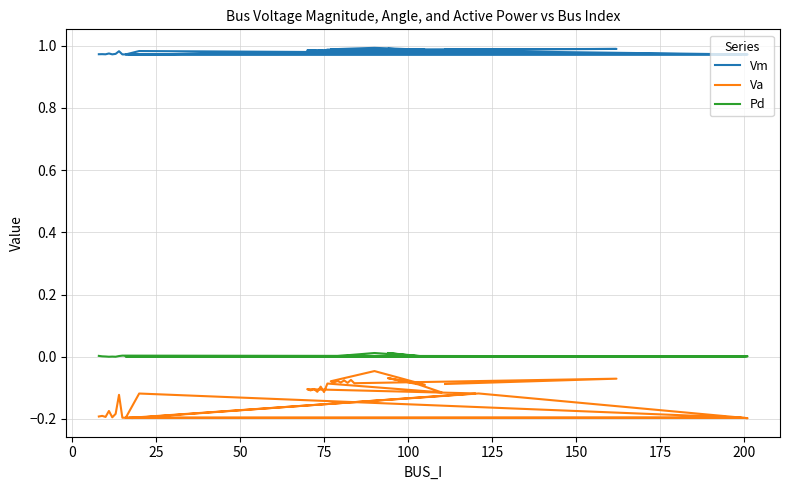

How many categories are shown in the chart?

40